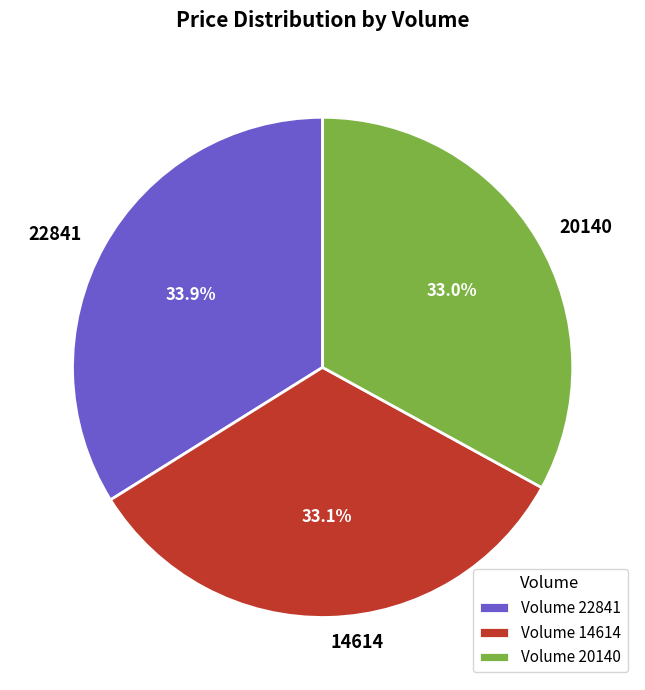

To the nearest percent, what percentage of the pie is 14614?

33%